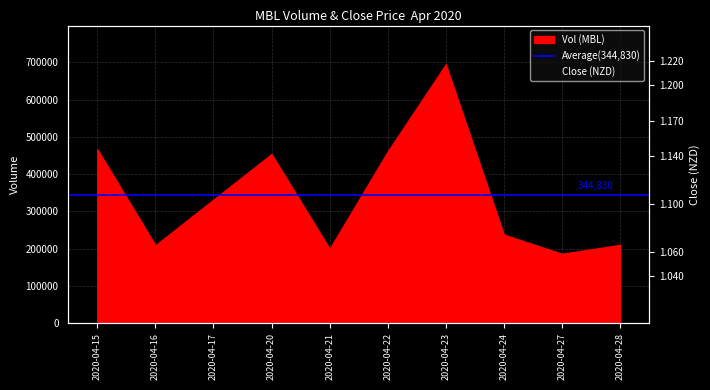

What is the difference between the maximum and second lowest values?

0.1